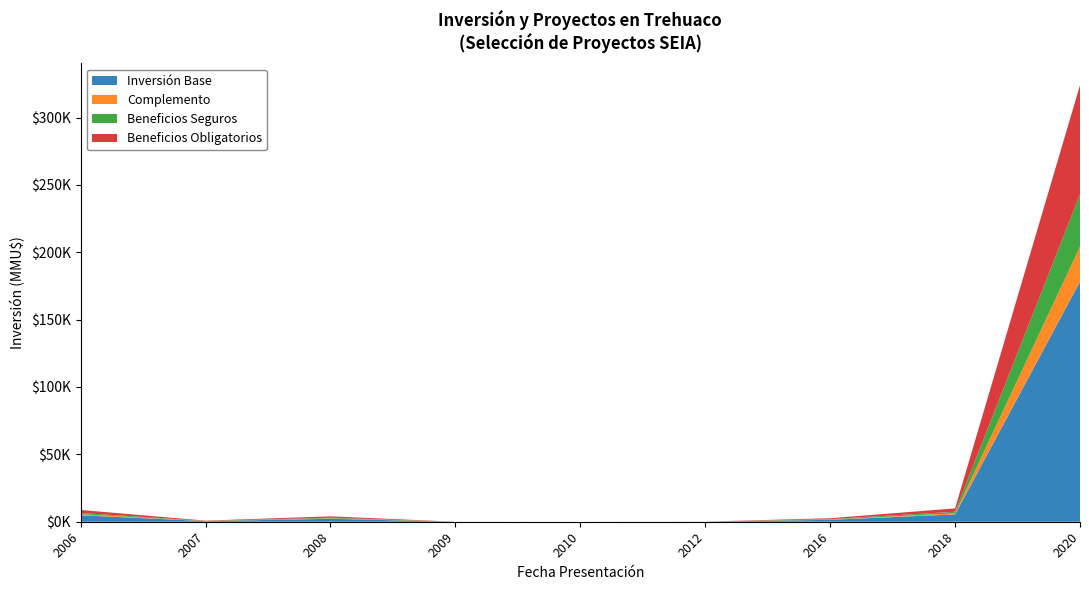

What are all the series names shown in the legend?

Inversión Base, Complemento, Beneficios Seguros, Beneficios Obligatorios